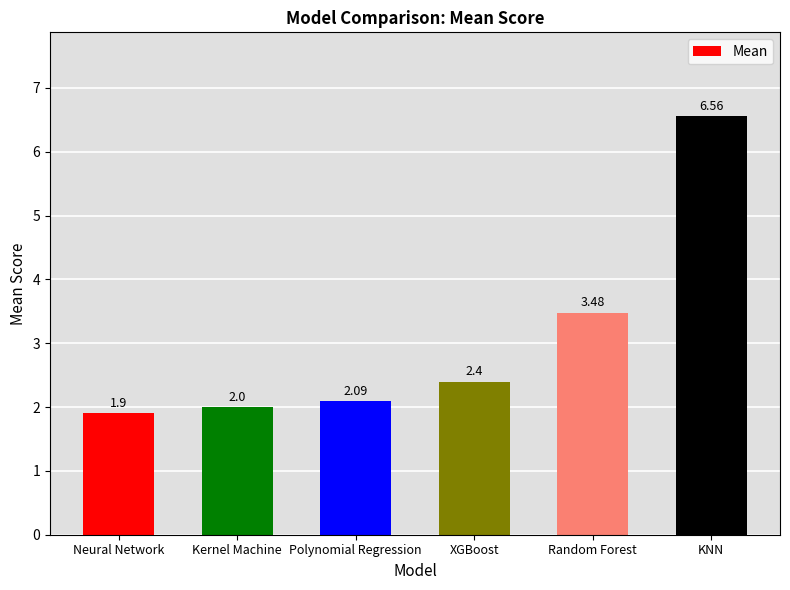

How many bars are there in total?

6